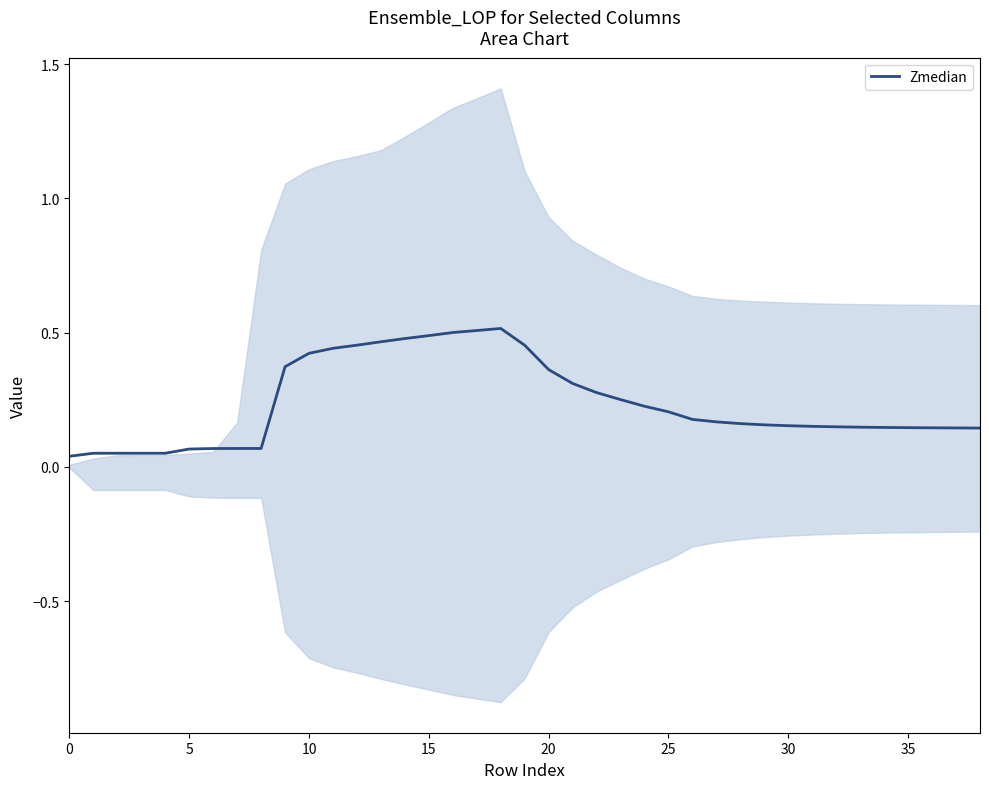

Which has a higher value, 18 or 36?

18